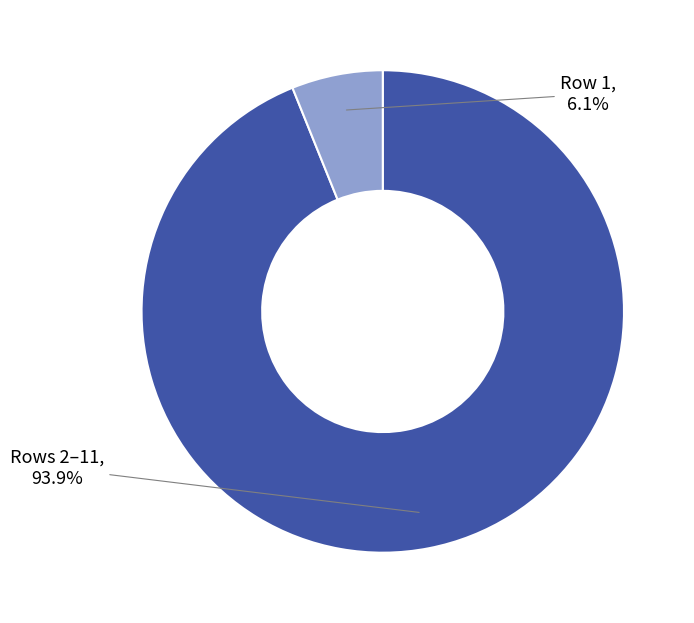

Is there any slice that represents more than half of the pie?

Yes